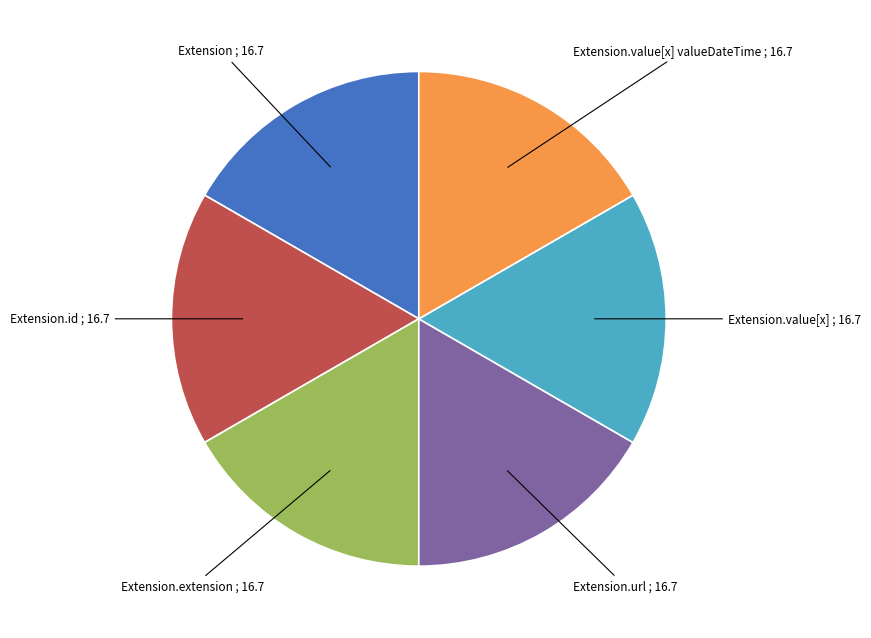

Approximately how many times larger is the value at Extension.url compared to Extension.id?

1.0